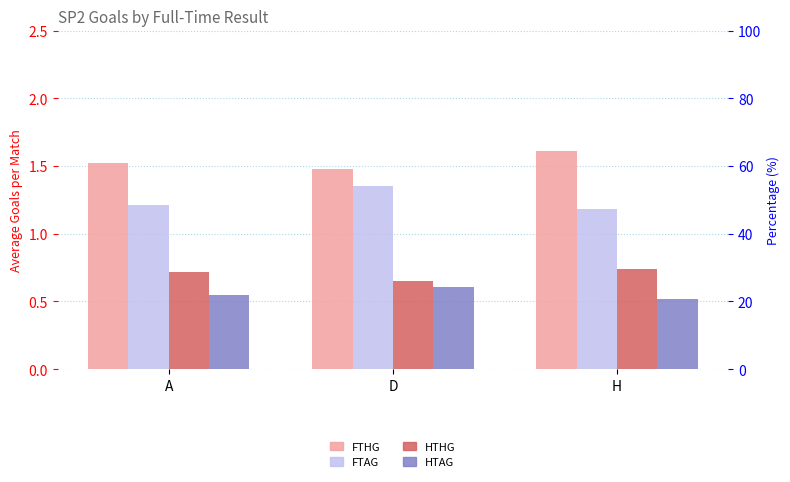

Reading right to left, transcribe all the data shown in this chart.

FTHG: H=1.6	D=1.5	A=1.5
FTAG: H=1.2	D=1.4	A=1.2
HTHG: H=0.7	D=0.7	A=0.7
HTAG: H=0.5	D=0.6	A=0.6